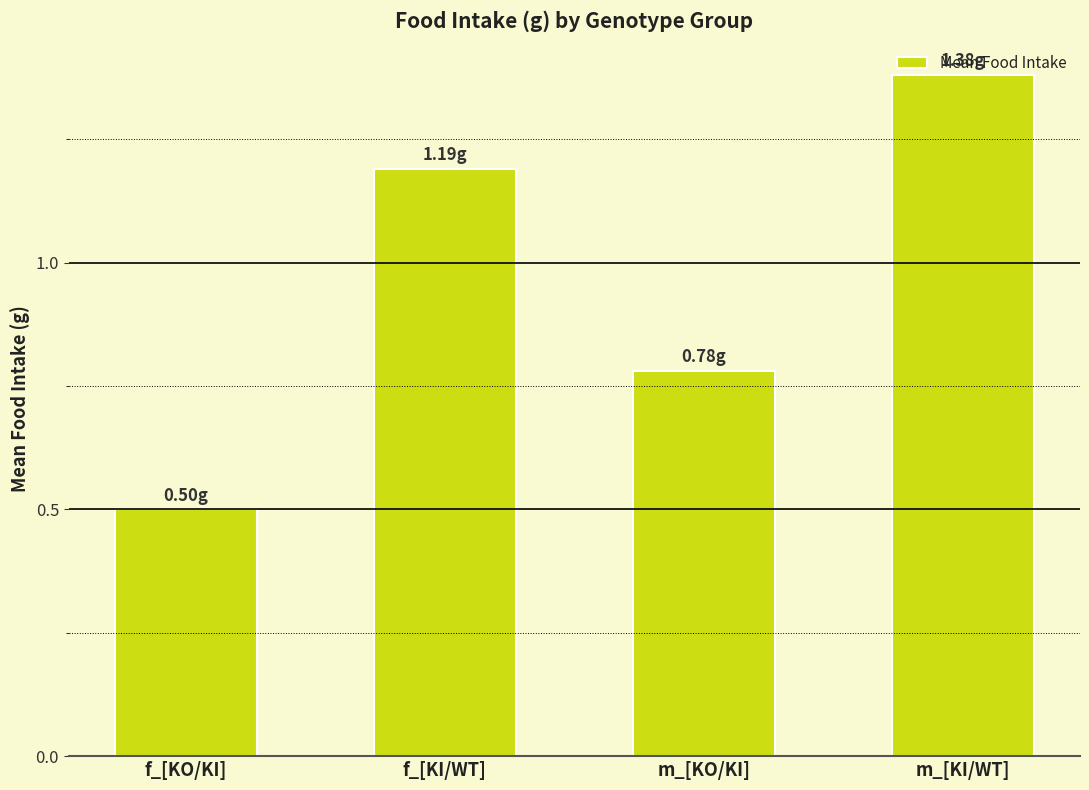

What is the change in value from m_[KO/KI] to m_[KI/WT]?

+0.6